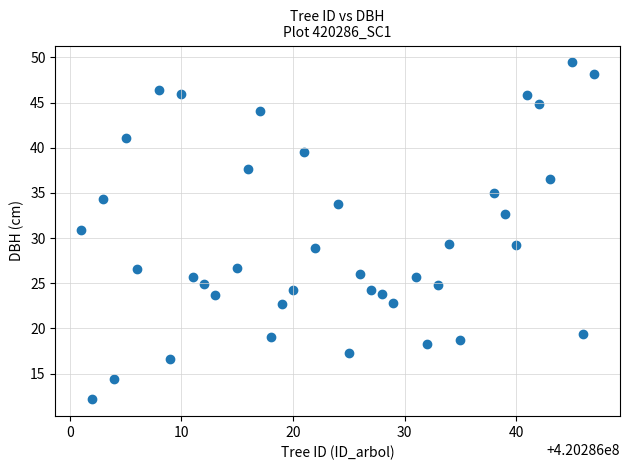

What is the range of X values (max minus min)?

46.0